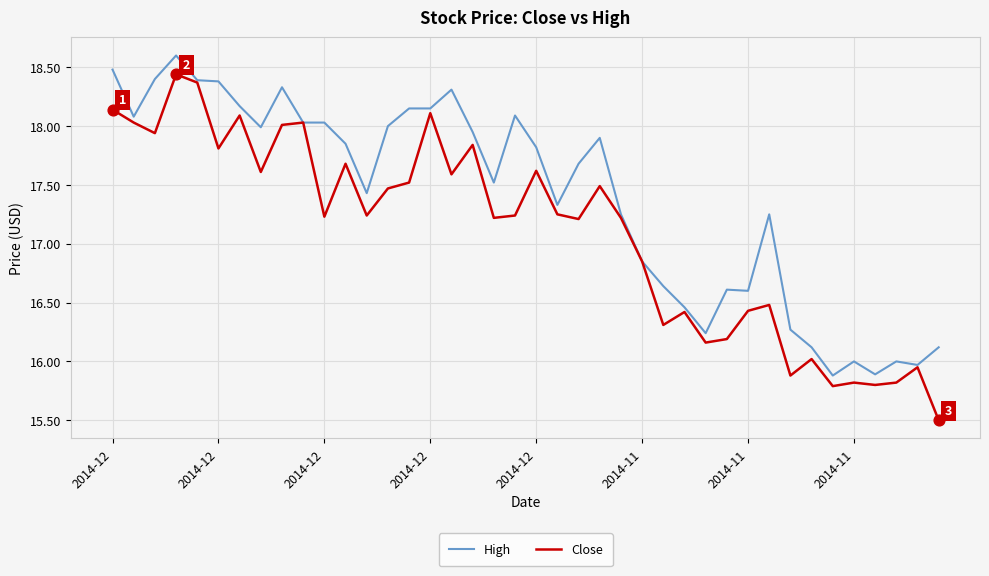

Which series has the largest total across all categories?

High